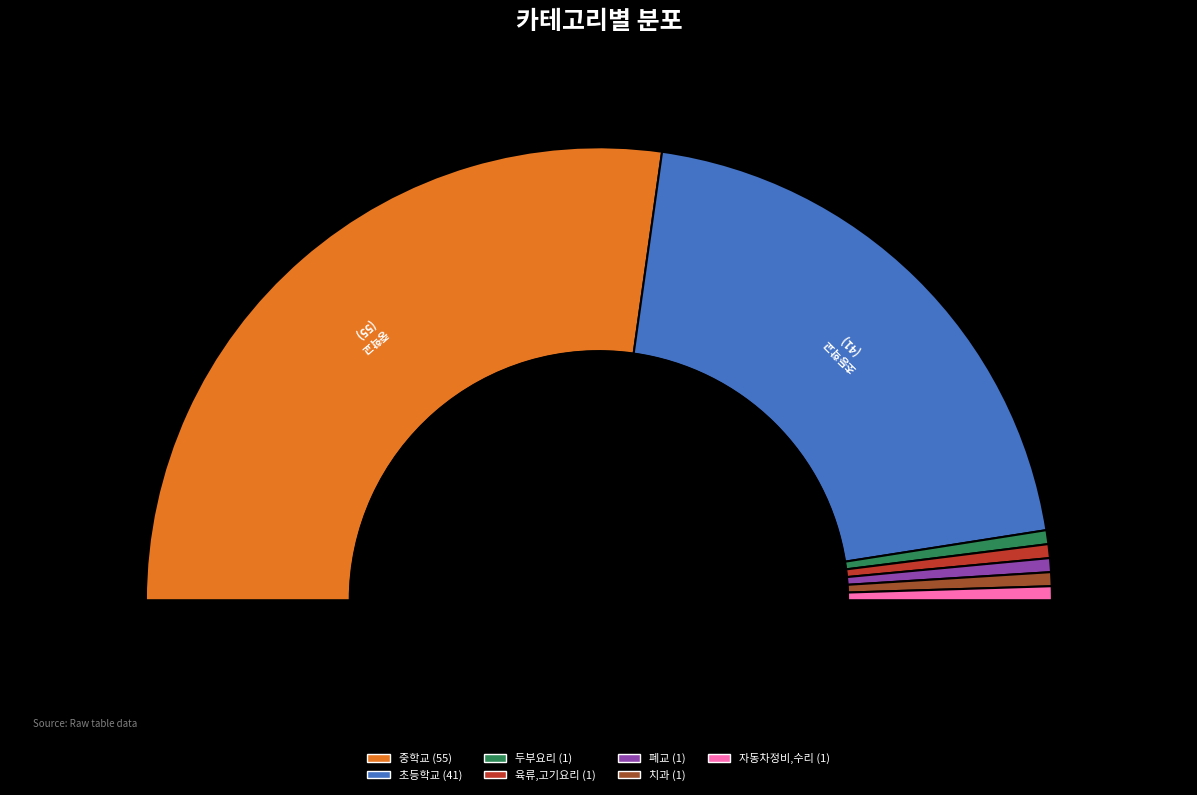

Which slice represents more than half of the pie?

중학교